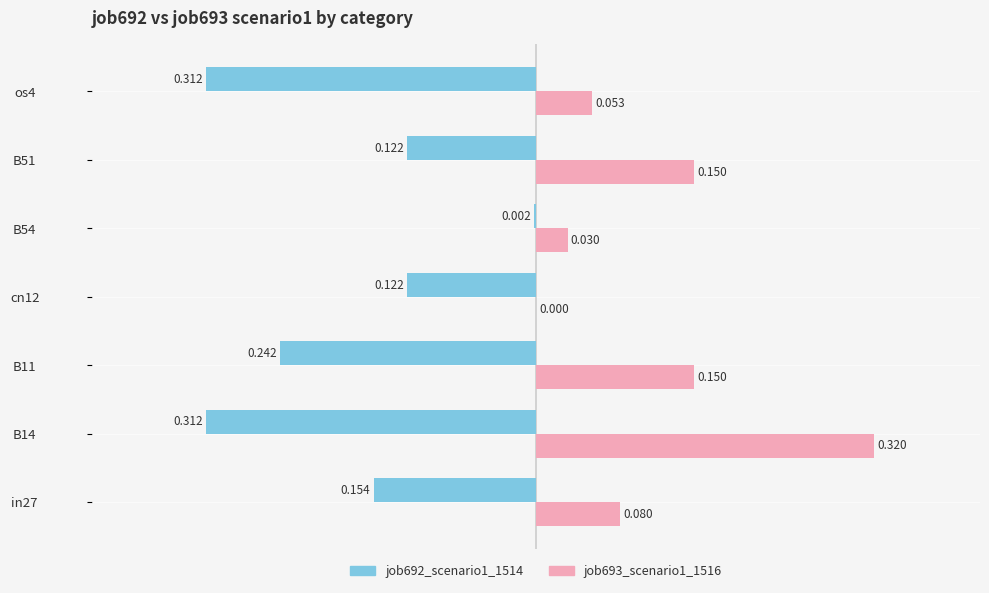

Is the value of job692_scenario1_1514 at B11 greater than the value of job693_scenario1_1516 at B14?

No